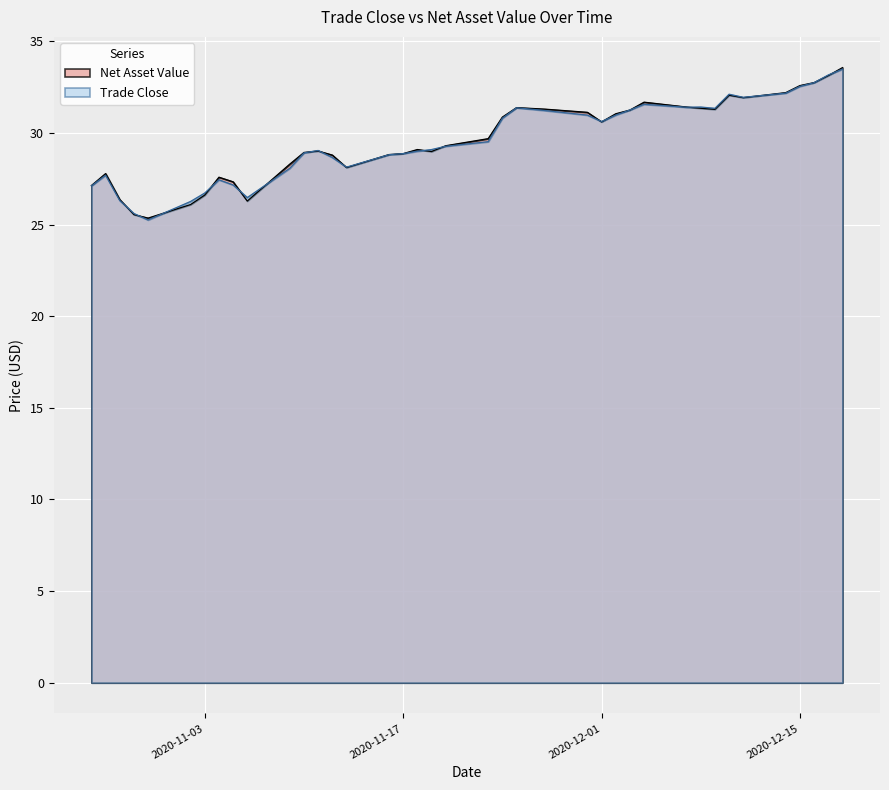

How many data points in Net Asset Value are less than 29?

17